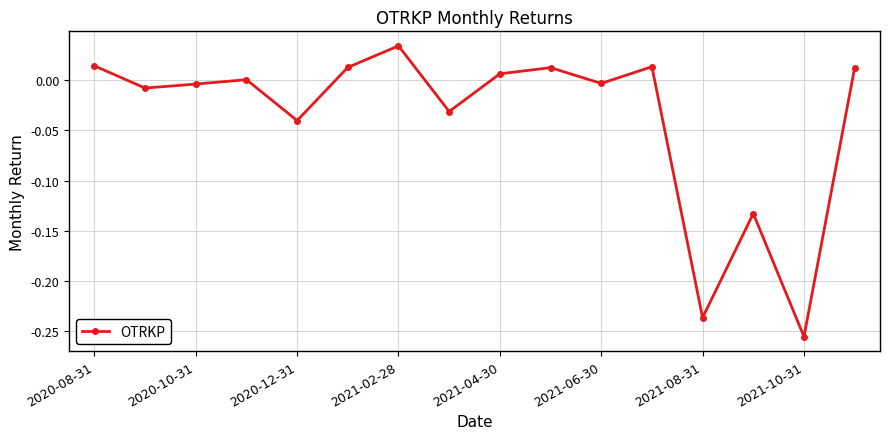

How many interior local peaks (higher than both neighbors) does the data have?

5